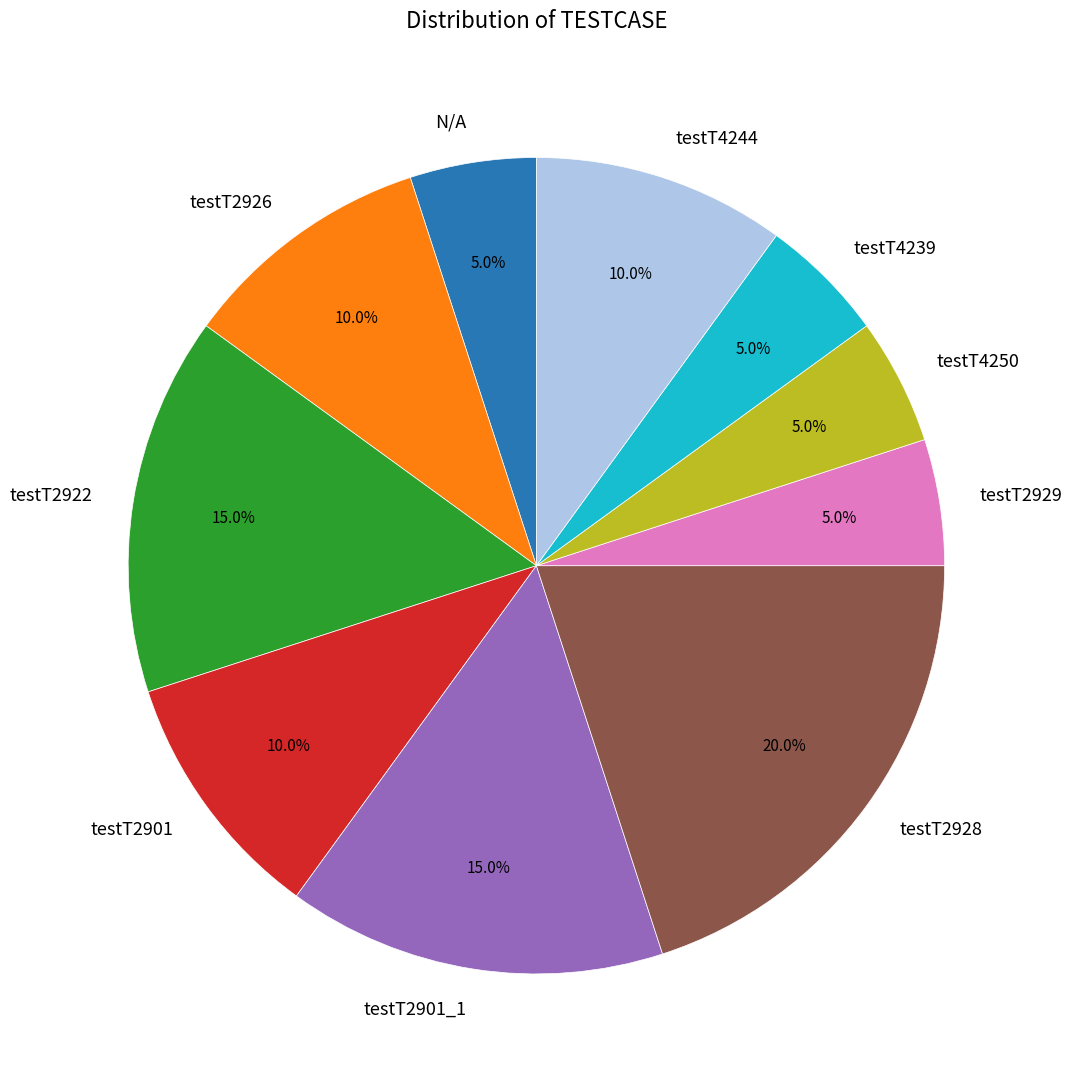

Does testT4239 account for over 50% of the chart?

No